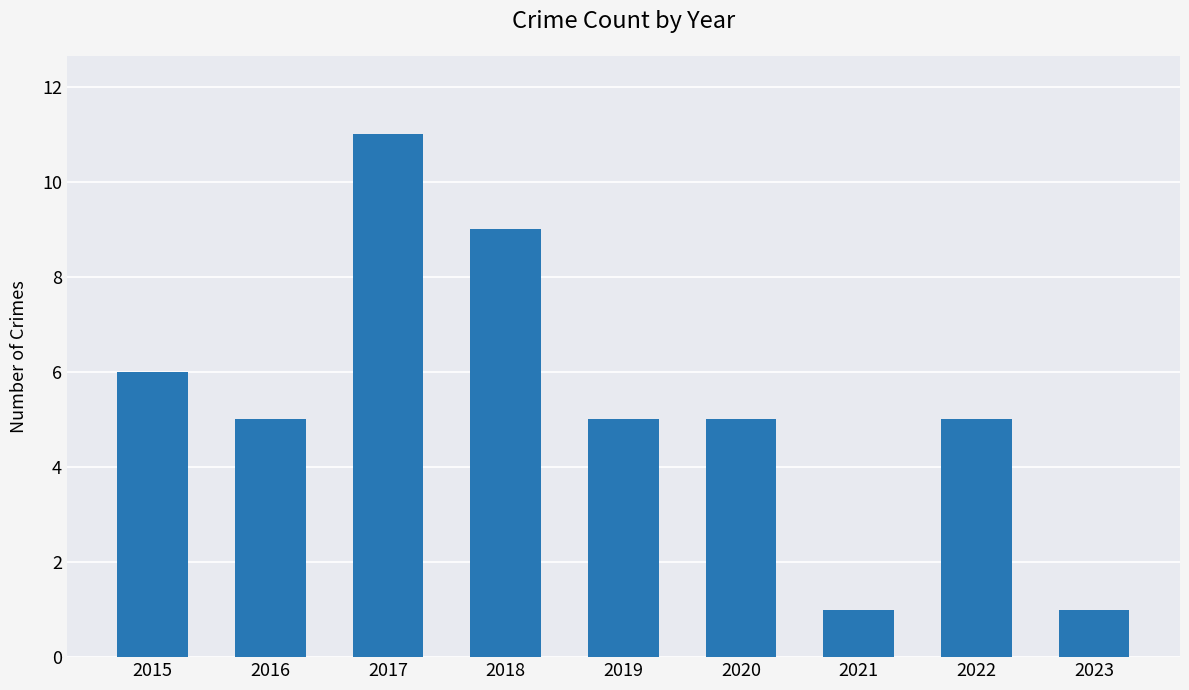

How many values are between 5 and 6?

5